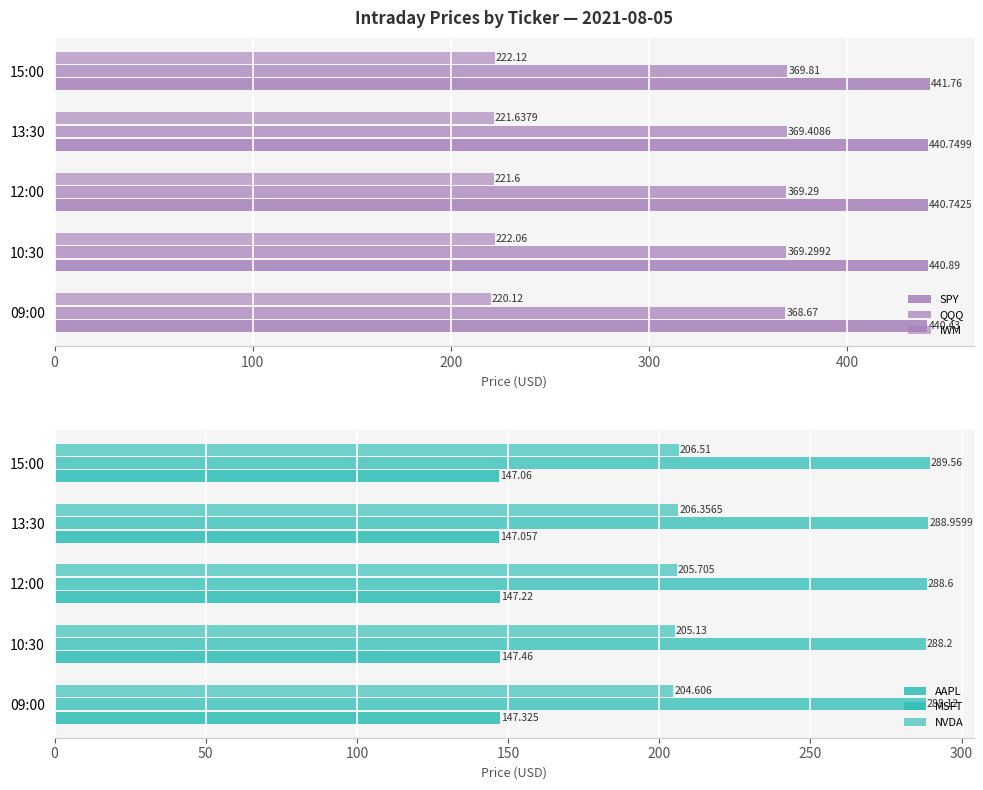

How many values in the IWM series exceed 221?

4